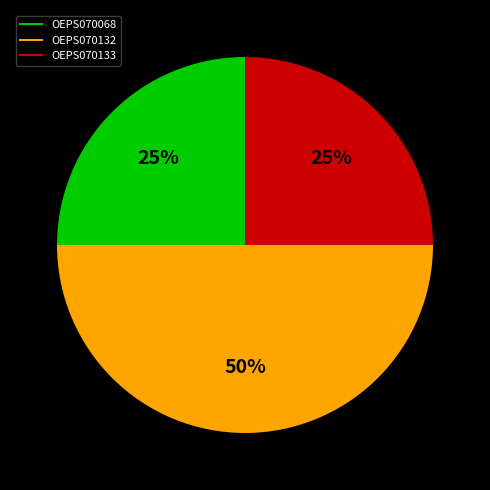

Which category has the biggest portion of the pie?

OEPS070132